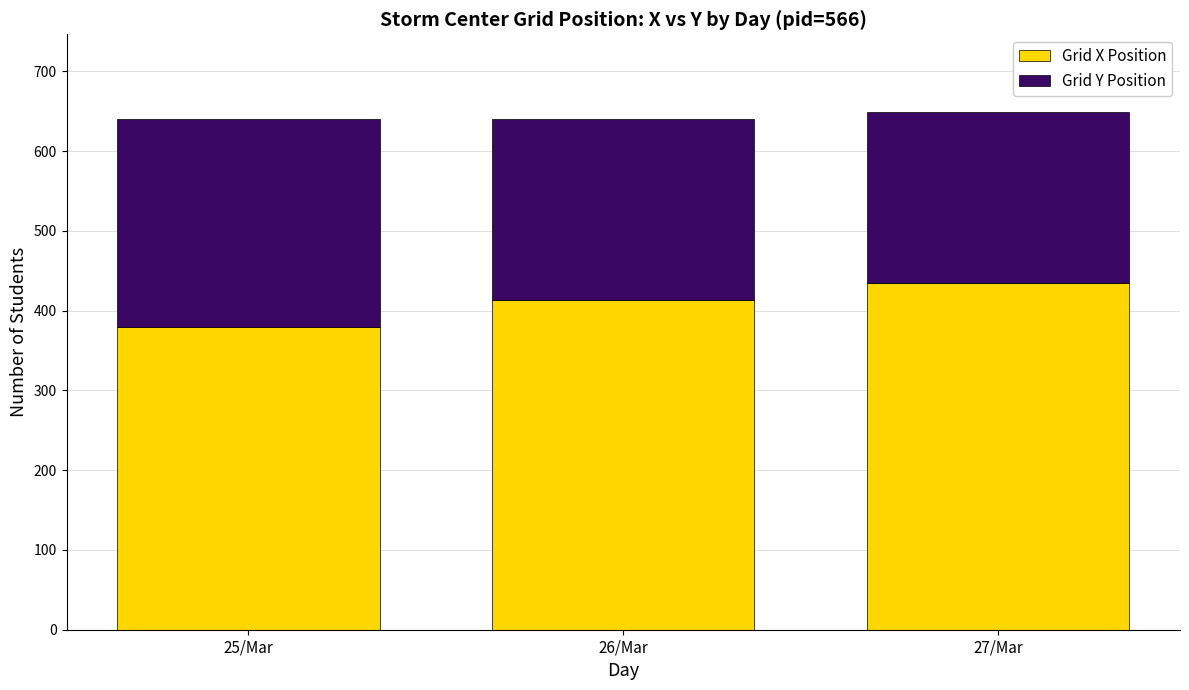

The Grid X Position series shows 588.7 at 25/Mar. True or false?

False